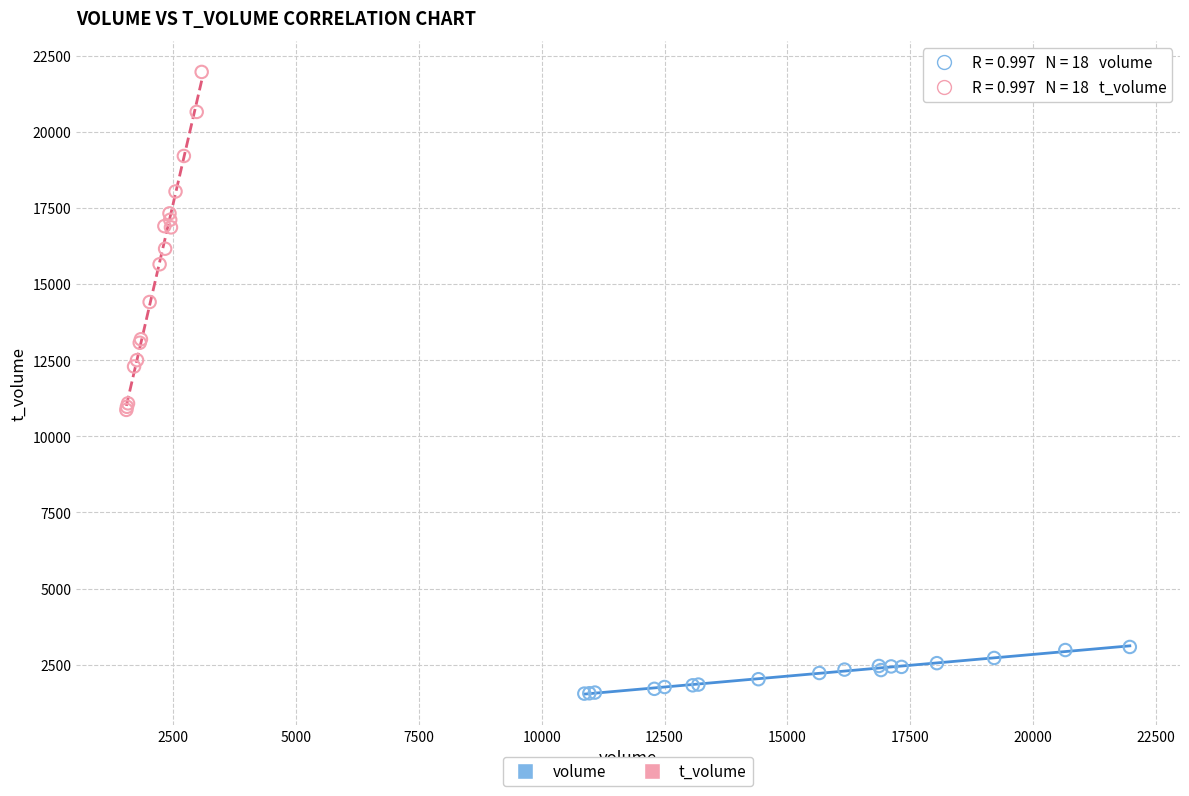

Which series contains the highest Y value?

t_volume